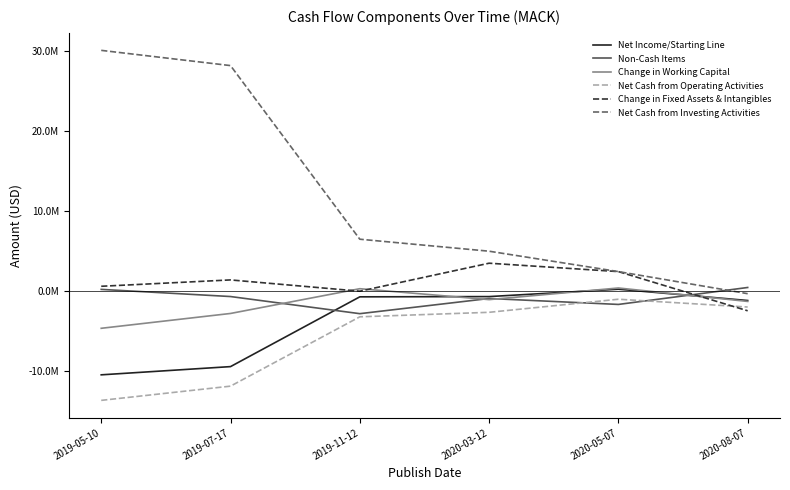

What are all the series names shown in the legend?

Net Income/Starting Line, Non-Cash Items, Change in Working Capital, Net Cash from Operating Activities, Change in Fixed Assets & Intangibles, Net Cash from Investing Activities